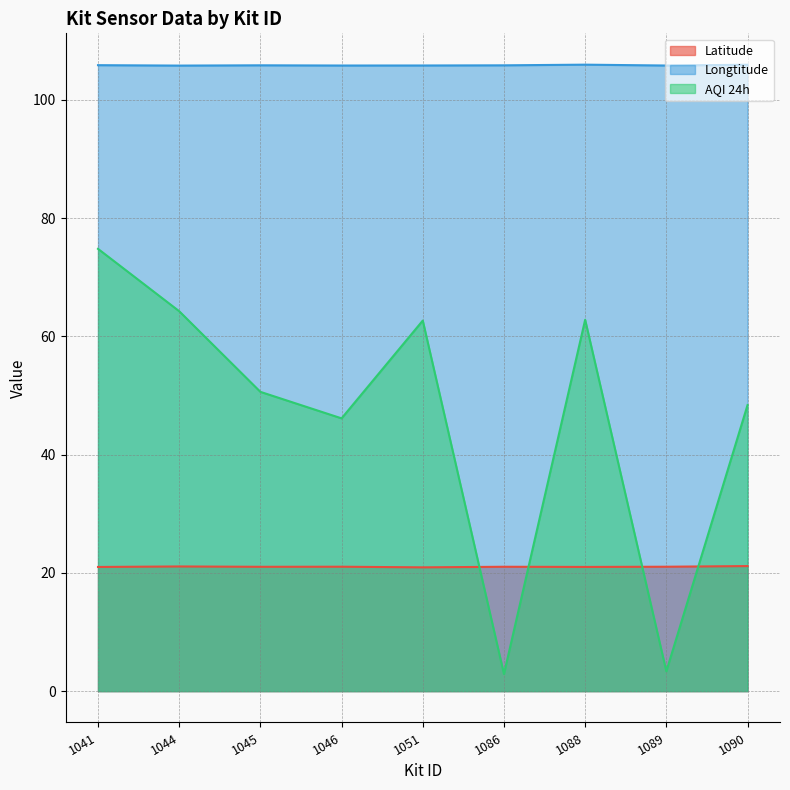

True or false: Longtitude has more than 1 interior local peaks.

True